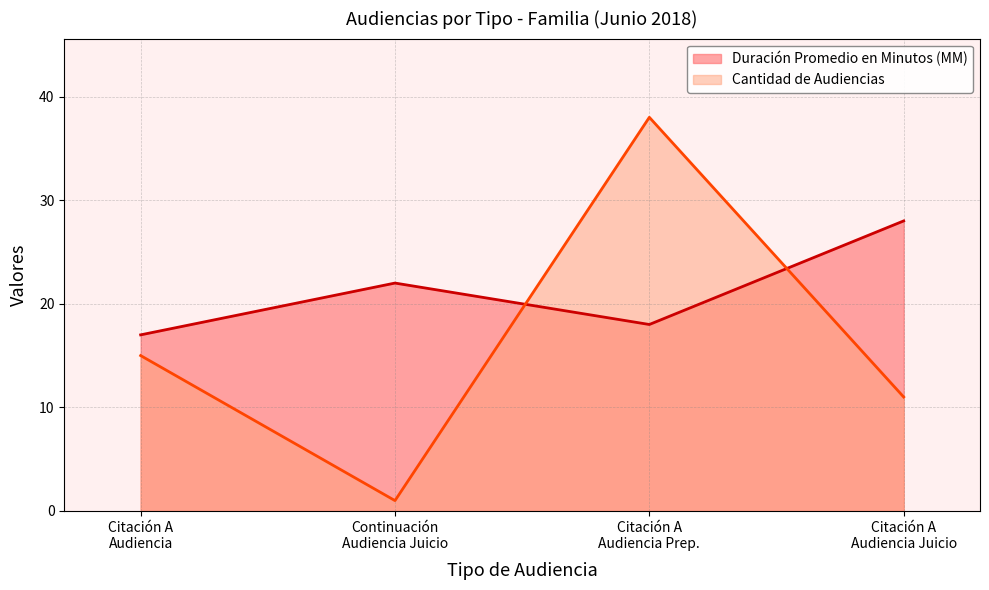

What is the greatest value displayed?

38